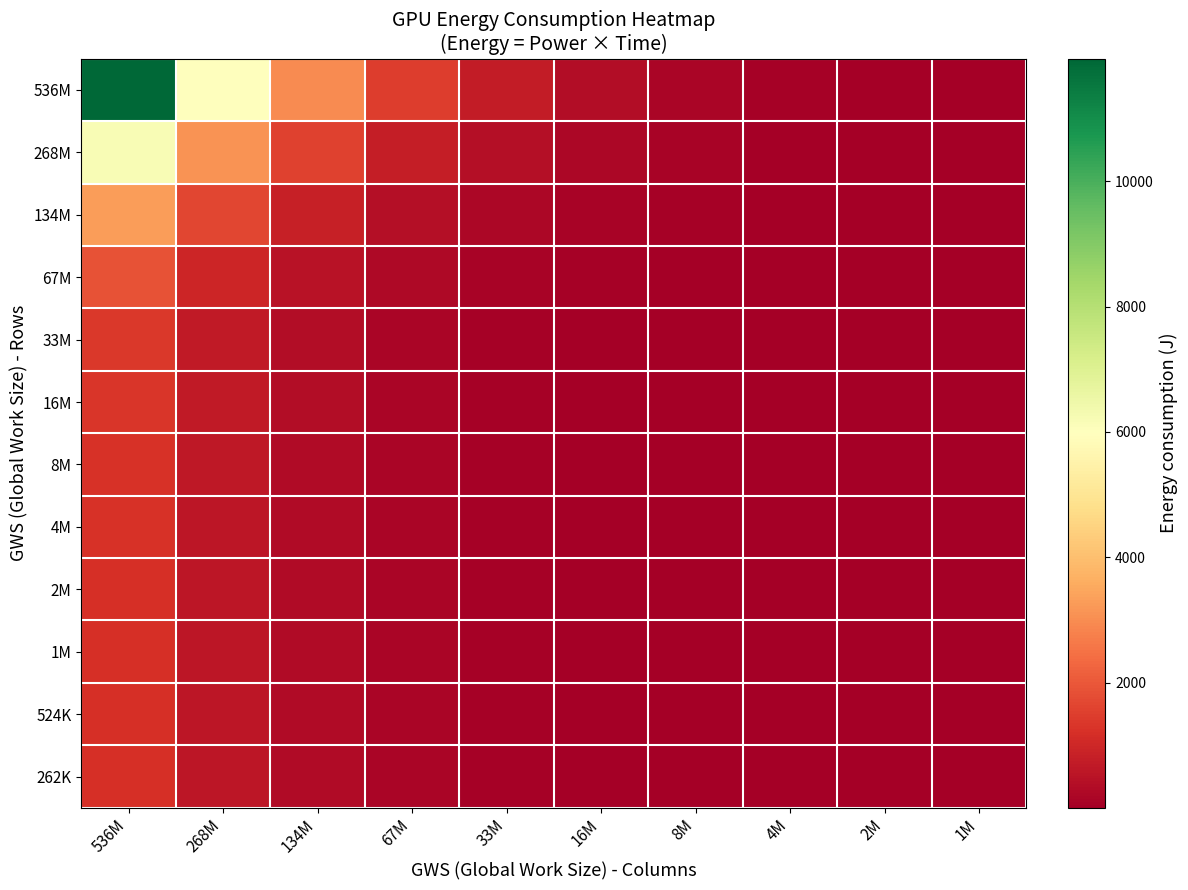

Reading left to right, what are all the values shown in this chart?

536M: 536M=11957.1	268M=5978.5	134M=2989.3	67M=1494.6	33M=747.3	16M=373.7	8M=186.8	4M=93.4	2M=46.7	1M=23.4
268M: 536M=6204.0	268M=3102.0	134M=1551.0	67M=775.5	33M=387.7	16M=193.9	8M=96.9	4M=48.5	2M=24.2	1M=12.1
134M: 536M=3317.8	268M=1658.9	134M=829.4	67M=414.7	33M=207.4	16M=103.7	8M=51.8	4M=25.9	2M=13.0	1M=6.5
67M: 536M=1907.5	268M=953.8	134M=476.9	67M=238.4	33M=119.2	16M=59.6	8M=29.8	4M=14.9	2M=7.5	1M=3.7
33M: 536M=1383.5	268M=691.8	134M=345.9	67M=172.9	33M=86.5	16M=43.2	8M=21.6	4M=10.8	2M=5.4	1M=2.7
16M: 536M=1338.8	268M=669.4	134M=334.7	67M=167.4	33M=83.7	16M=41.8	8M=20.9	4M=10.5	2M=5.2	1M=2.6
8M: 536M=1222.2	268M=611.1	134M=305.5	67M=152.8	33M=76.4	16M=38.2	8M=19.1	4M=9.5	2M=4.8	1M=2.4
4M: 536M=1217.4	268M=608.7	134M=304.3	67M=152.2	33M=76.1	16M=38.0	8M=19.0	4M=9.5	2M=4.8	1M=2.4
2M: 536M=1216.0	268M=608.0	134M=304.0	67M=152.0	33M=76.0	16M=38.0	8M=19.0	4M=9.5	2M=4.7	1M=2.4
1M: 536M=1215.2	268M=607.6	134M=303.8	67M=151.9	33M=75.9	16M=38.0	8M=19.0	4M=9.5	2M=4.7	1M=2.4
524K: 536M=1197.4	268M=598.7	134M=299.3	67M=149.7	33M=74.8	16M=37.4	8M=18.7	4M=9.4	2M=4.7	1M=2.3
262K: 536M=1192.3	268M=596.1	134M=298.1	67M=149.0	33M=74.5	16M=37.3	8M=18.6	4M=9.3	2M=4.7	1M=2.3